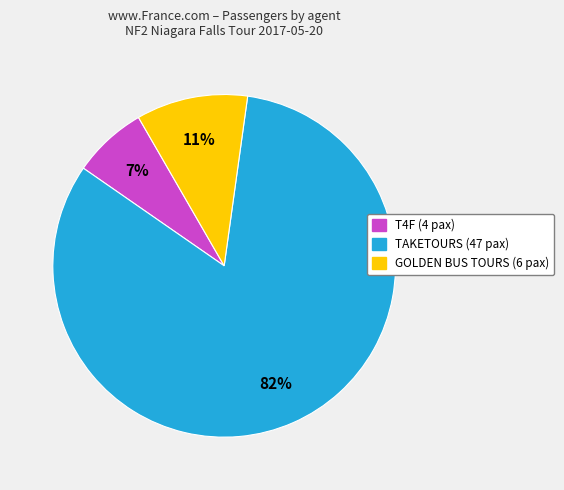

To the nearest percent, what is the average slice percentage?

33%